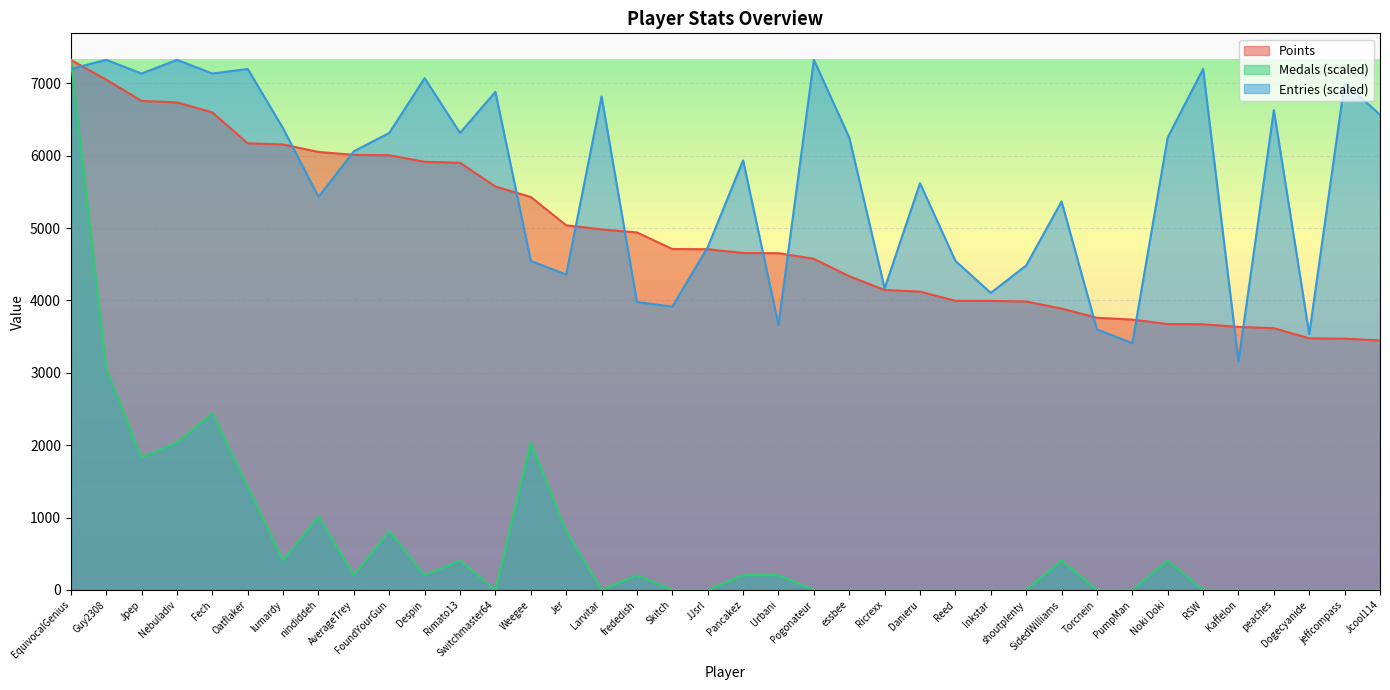

Where is Entries nearest to the value 5240?

SidedWilliams